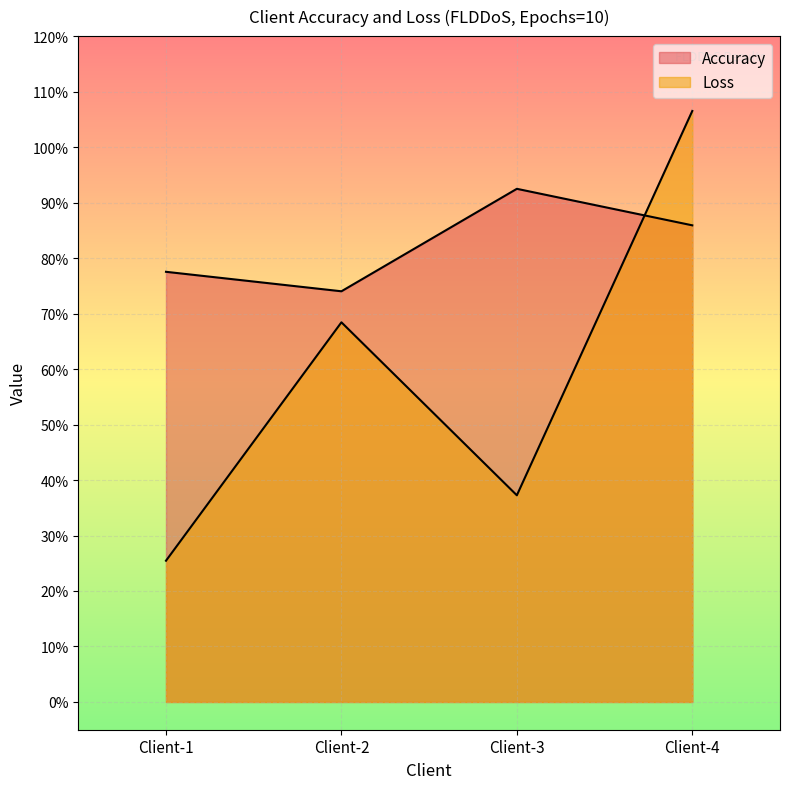

Is it true that Accuracy equals 0.7 at Client-2?

True